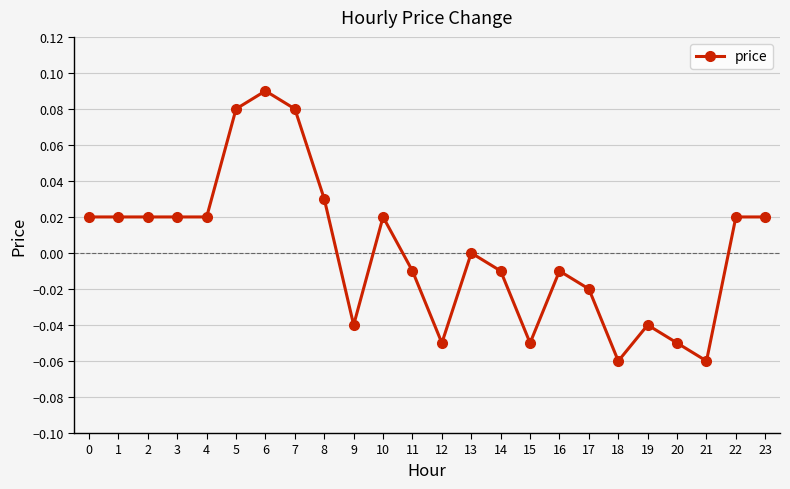

Which label corresponds to the largest value in the chart?

6